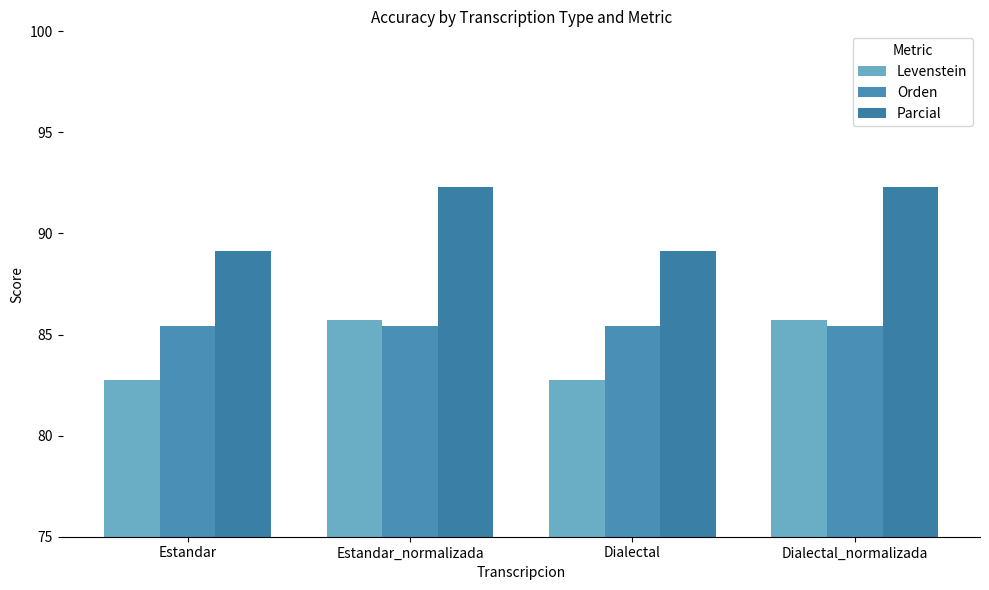

Reading right to left, list all the values displayed in this chart.

Levenstein: 85.7	82.8	85.7	82.8
Orden: 85.4	85.4	85.4	85.4
Parcial: 92.3	89.1	92.3	89.1